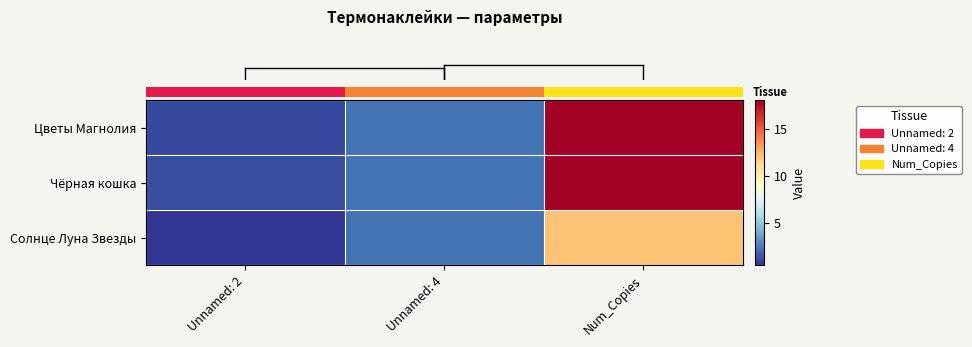

At which category is the sum across all series the highest?

Num_Copies